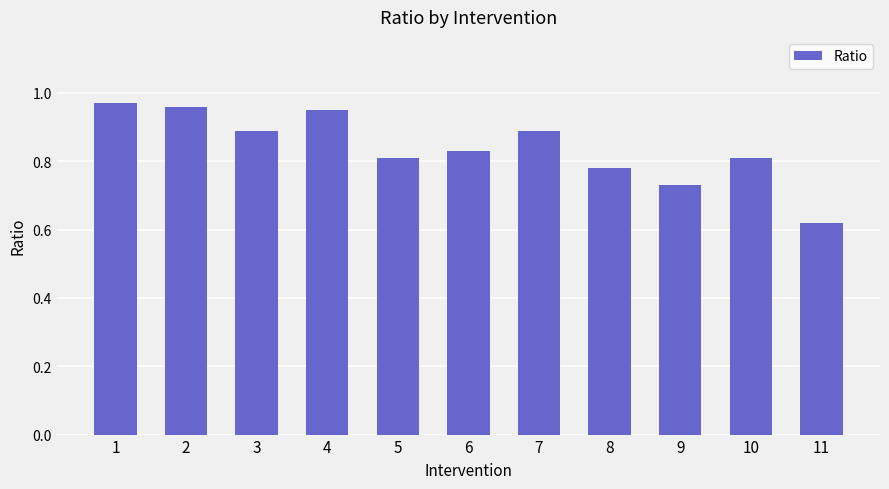

Which category has the lowest value across all series?

11